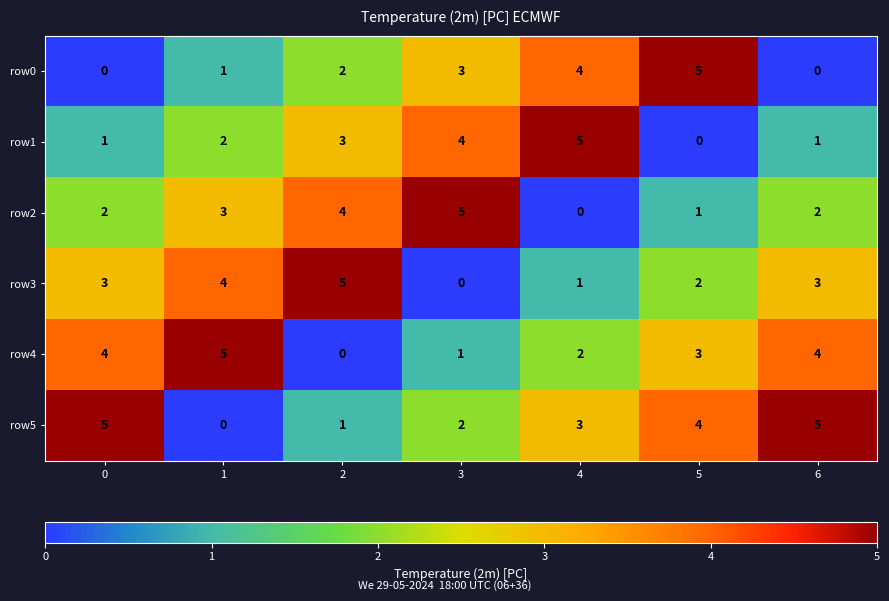

Count the number of categories in the chart.

7